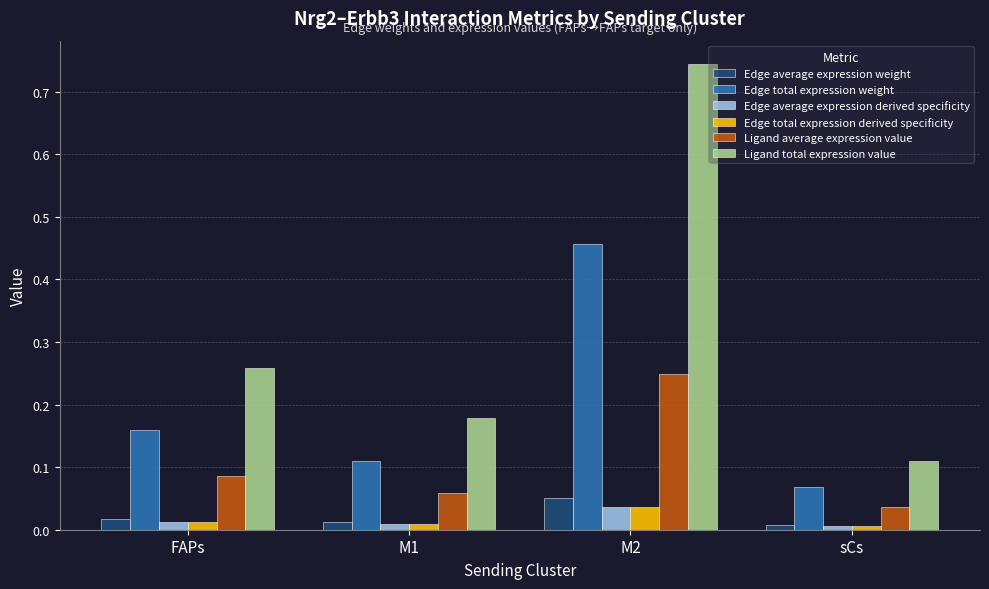

What position from the left is M1?

2